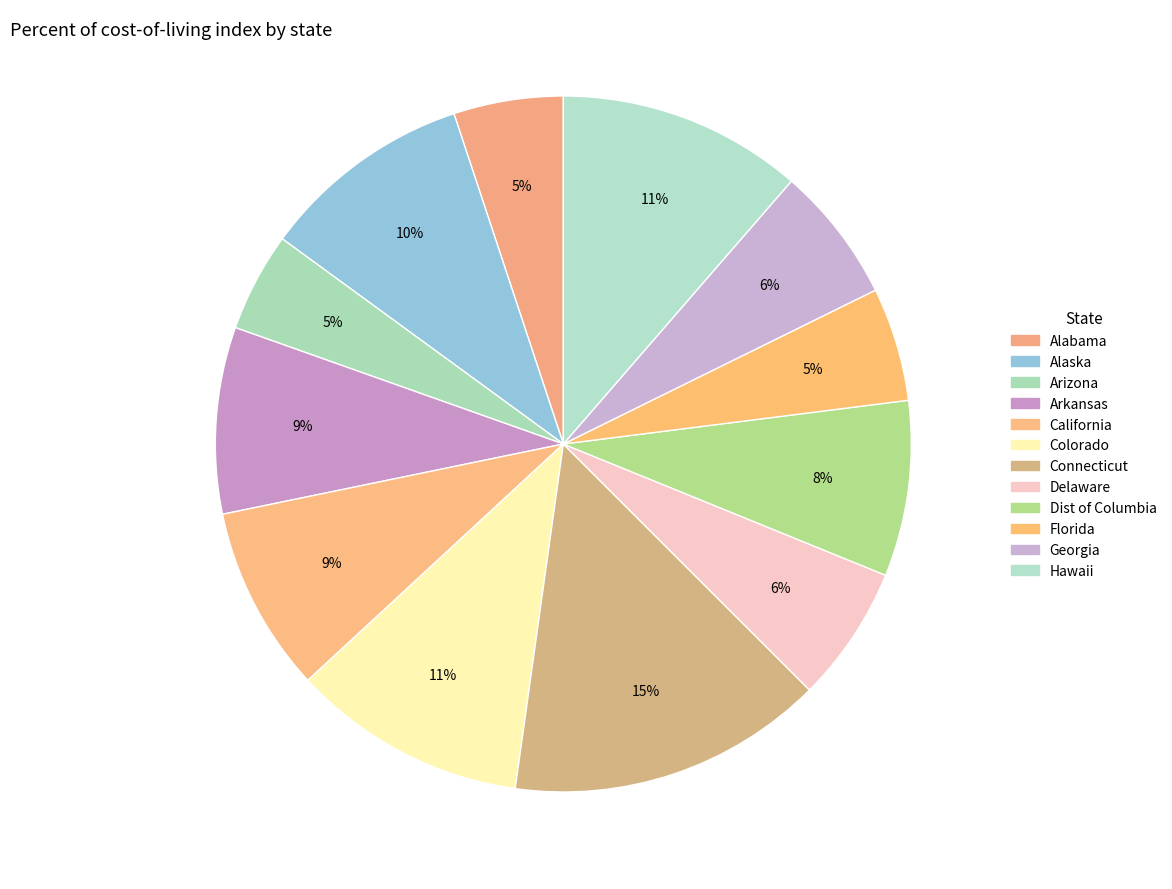

Rank the categories by value from highest to lowest.

Connecticut, Hawaii, Colorado, Alaska, Arkansas, California, Dist of Columbia, Delaware, Georgia, Florida, Alabama, Arizona